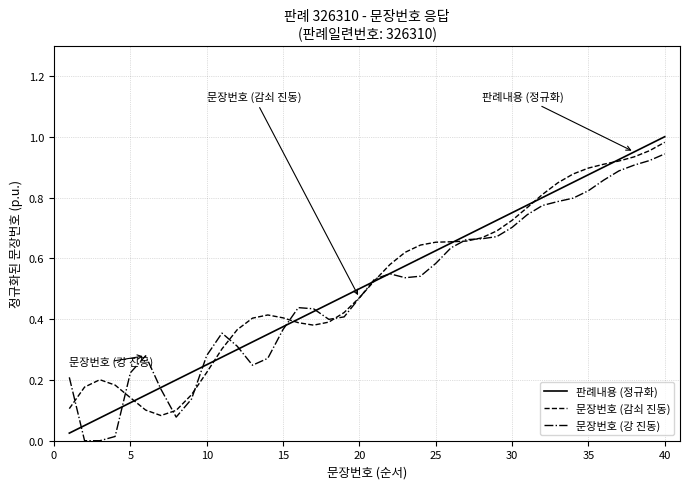

The 문장번호 (강 진동) series shows 0.7 at 30. True or false?

True